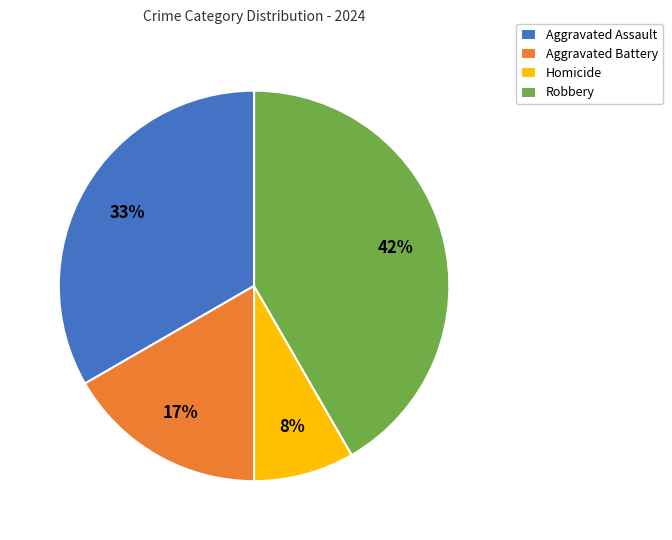

To the nearest percent, what is the combined percentage of Aggravated Assault and Robbery?

75%